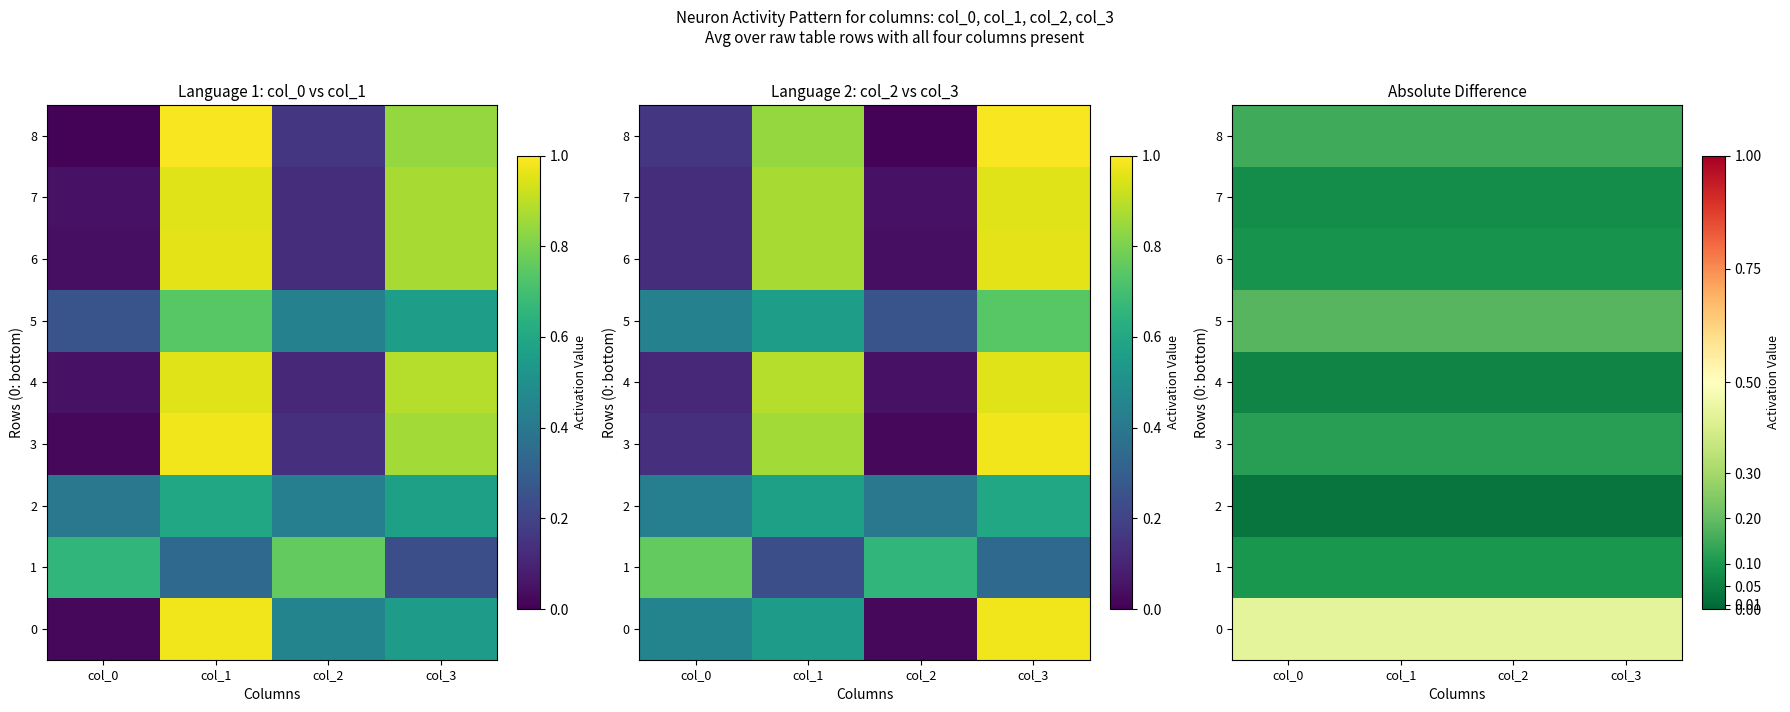

True or false: 6 has a value of 0.1 at col_0.

True